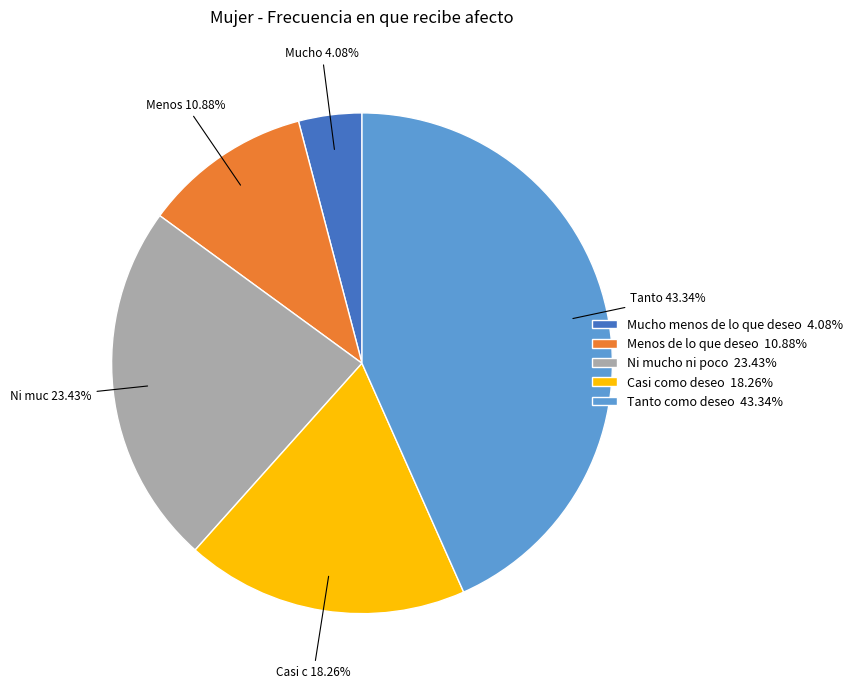

Rank the categories by value from lowest to highest.

Mucho menos de lo que deseo, Menos de lo que deseo, Casi como deseo, Ni mucho ni poco, Tanto como deseo